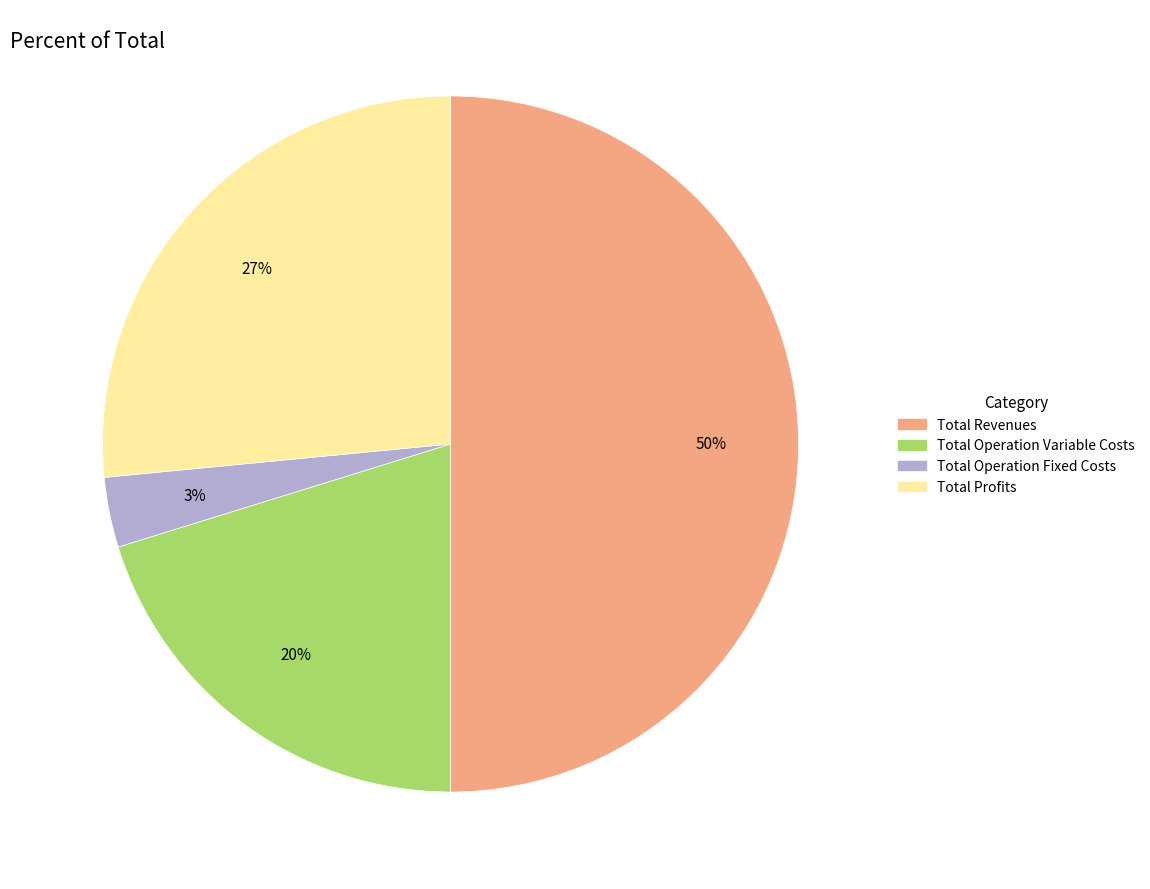

Does Total Operation Fixed Costs represent more than half of the total?

No